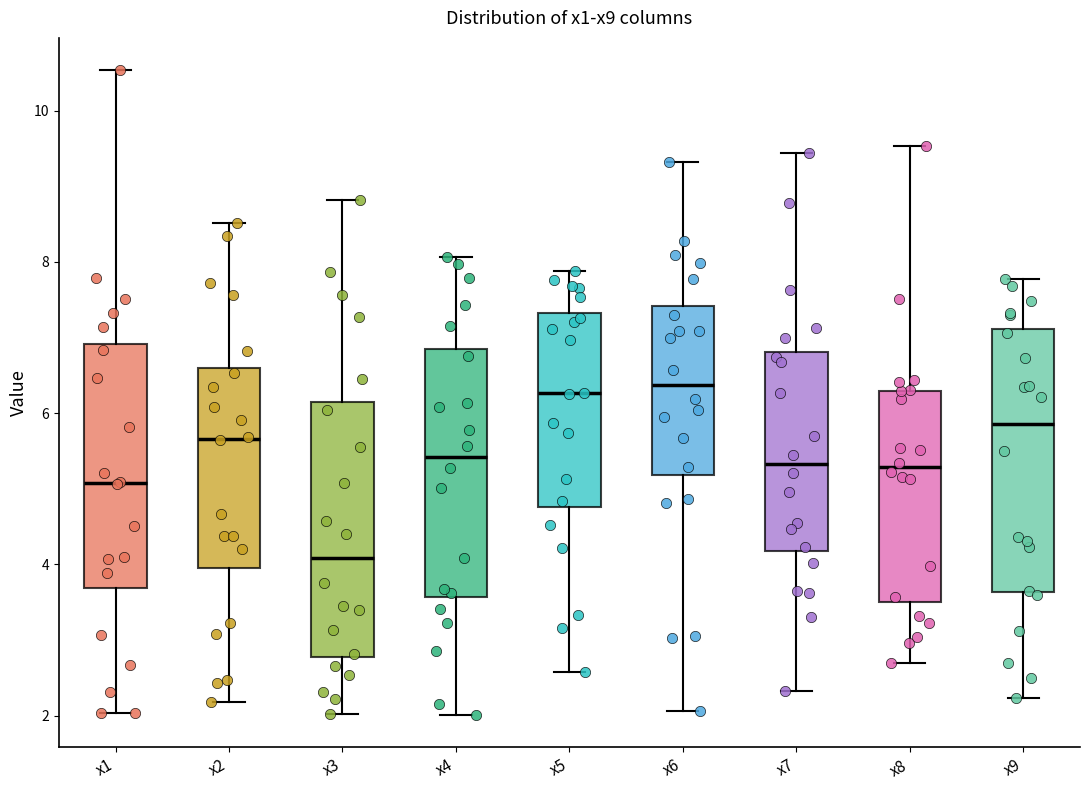

Reading left to right, read every box against the y-axis: the position of its median line, the range the box covers, and the ends of its whiskers. The values are not printed on the chart, so give them approximately, as read against the axis.

x1: median 5.0, box 3.6 to 7.0, whiskers 2.0 to 10.6
x2: median 5.6, box 4.0 to 6.6, whiskers 2.2 to 8.6
x3: median 4.0, box 2.8 to 6.2, whiskers 2.0 to 8.8
x4: median 5.4, box 3.6 to 6.8, whiskers 2.0 to 8.0
x5: median 6.2, box 4.8 to 7.4, whiskers 2.6 to 7.8
x6: median 6.4, box 5.2 to 7.4, whiskers 2.0 to 9.4
x7: median 5.4, box 4.2 to 6.8, whiskers 2.4 to 9.4
x8: median 5.2, box 3.6 to 6.2, whiskers 2.6 to 9.6
x9: median 5.8, box 3.6 to 7.2, whiskers 2.2 to 7.8